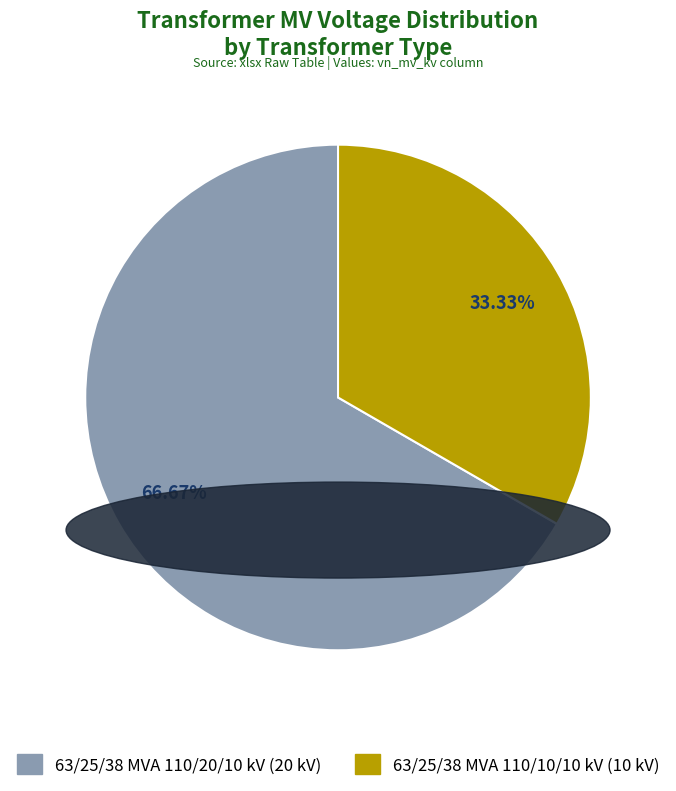

What is the largest slice in the pie chart?

63/25/38 MVA 110/20/10 kV